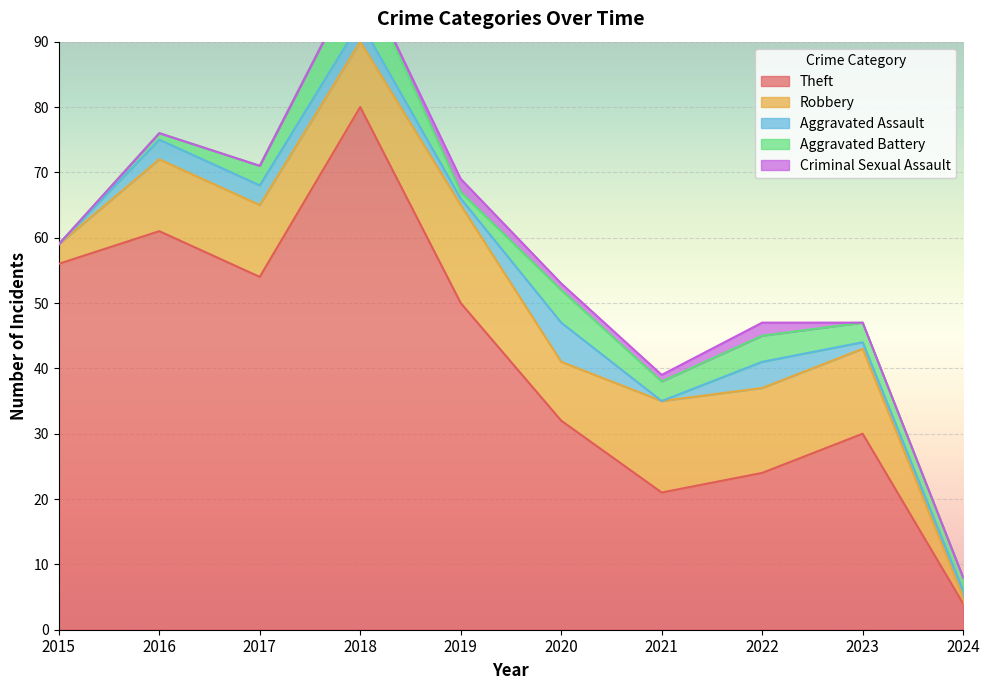

What is the approximate value of Robbery at 2016, to the nearest 5?

10